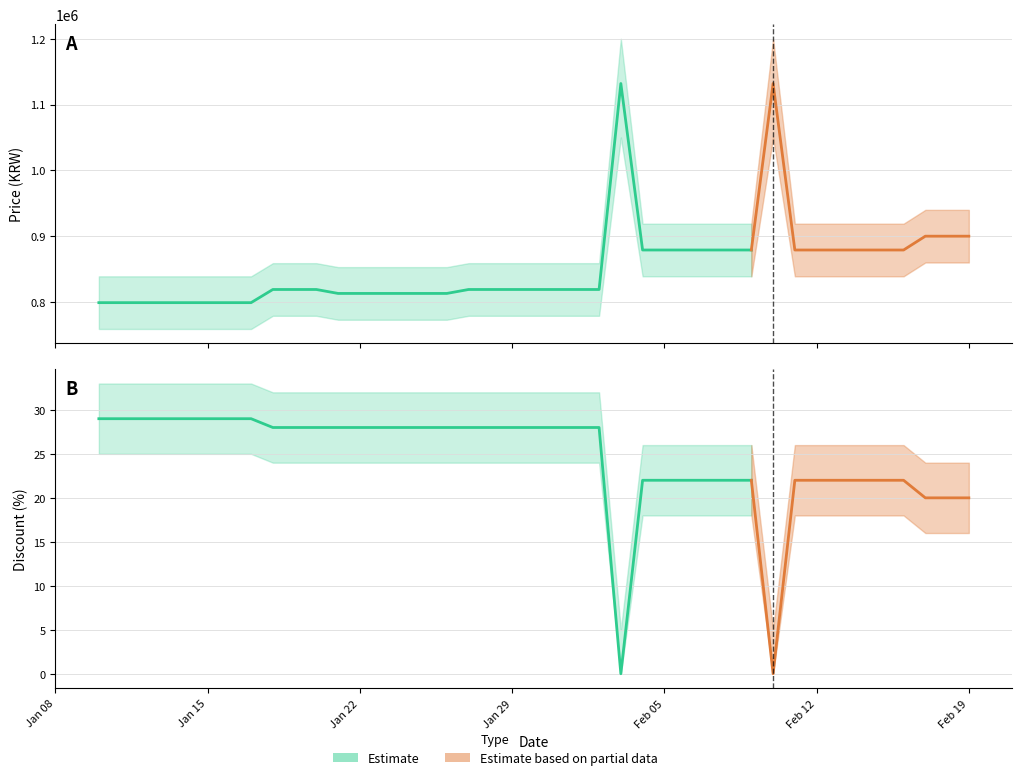

What is the value of the Discount point at the 18th from the left?

28